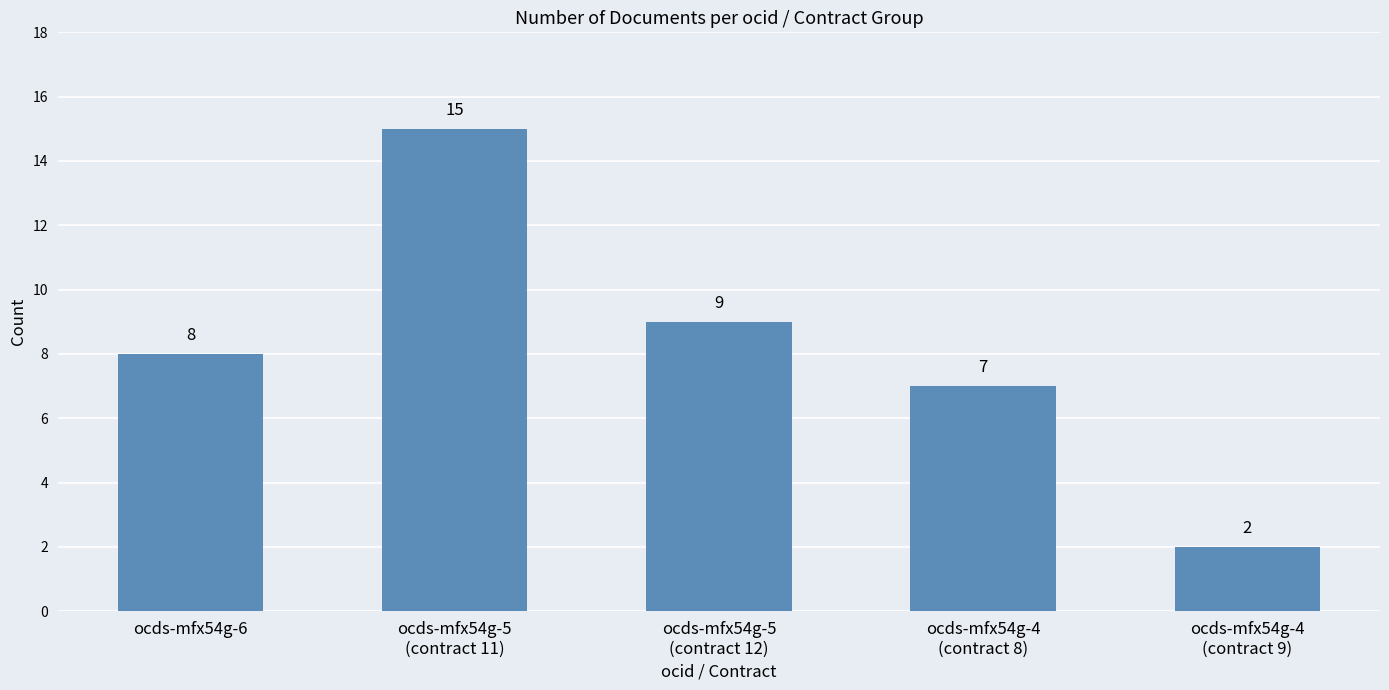

Approximately how many times larger is the value at ocds-mfx54g-4
(contract 9) compared to ocds-mfx54g-5
(contract 12)?

0.2